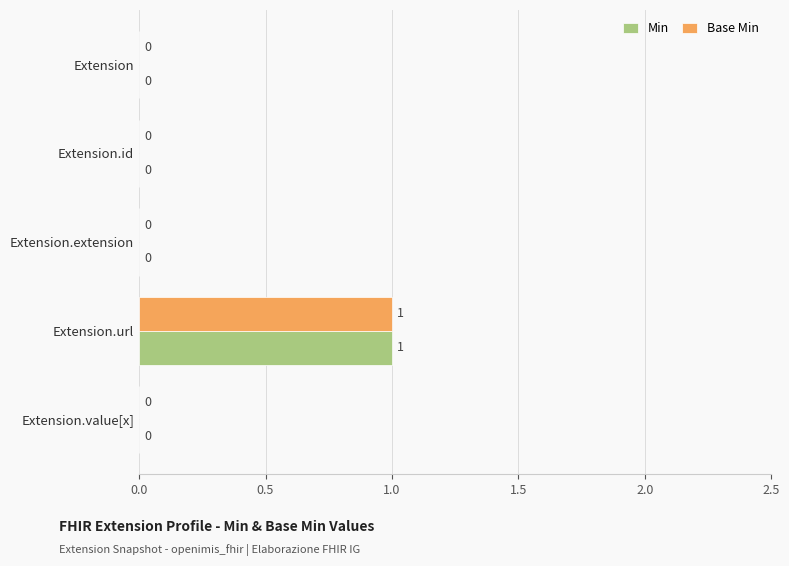

How many Min values are between 0 and 1?

5